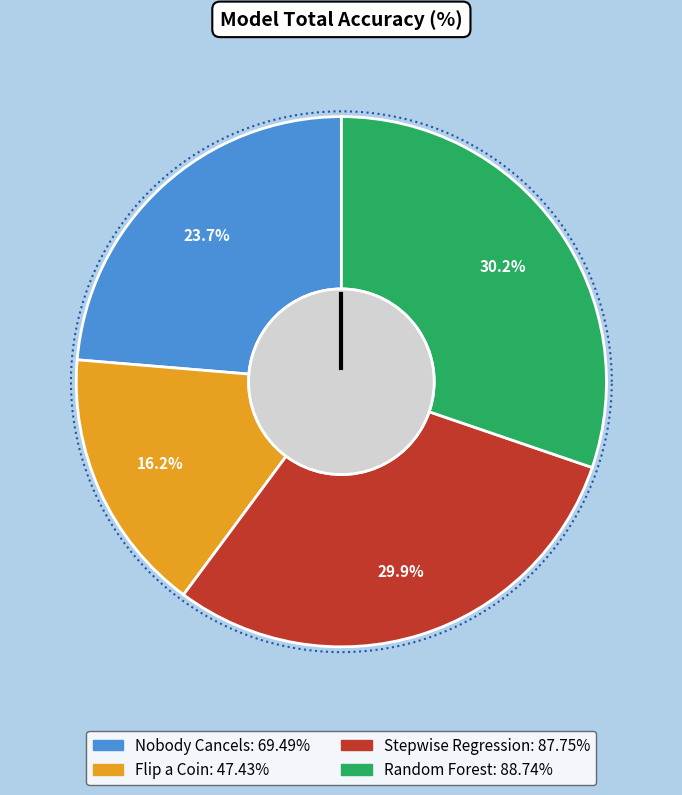

What is the largest slice in the pie chart?

Random Forest